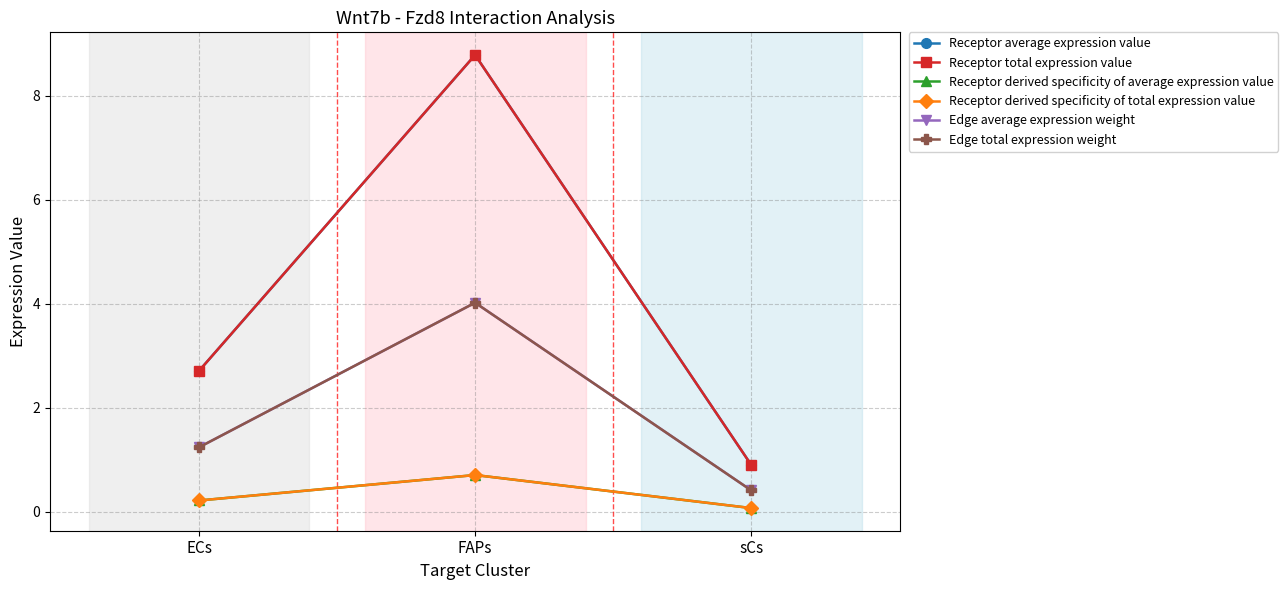

Between ECs and FAPs, which series saw the biggest shift?

Receptor average expression value